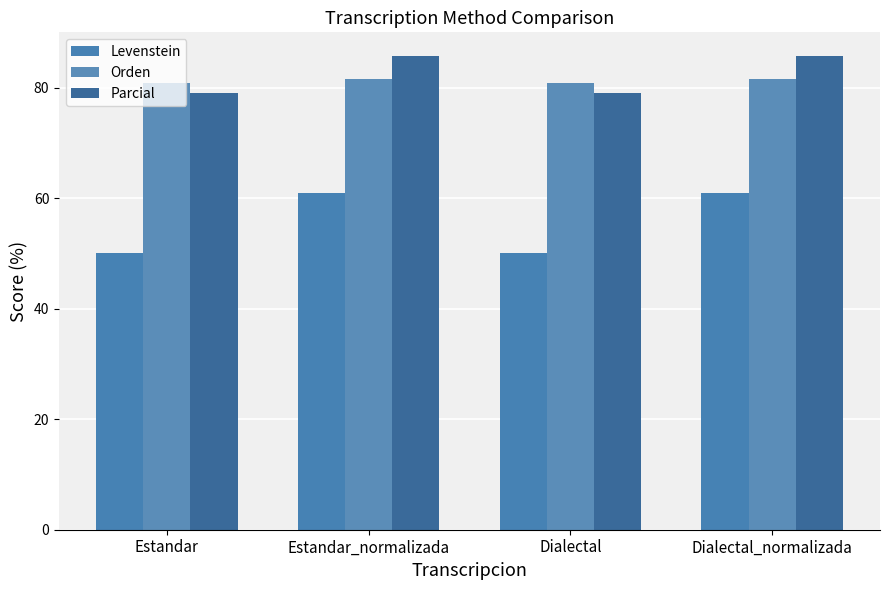

What is the sum of all Orden values?

324.6